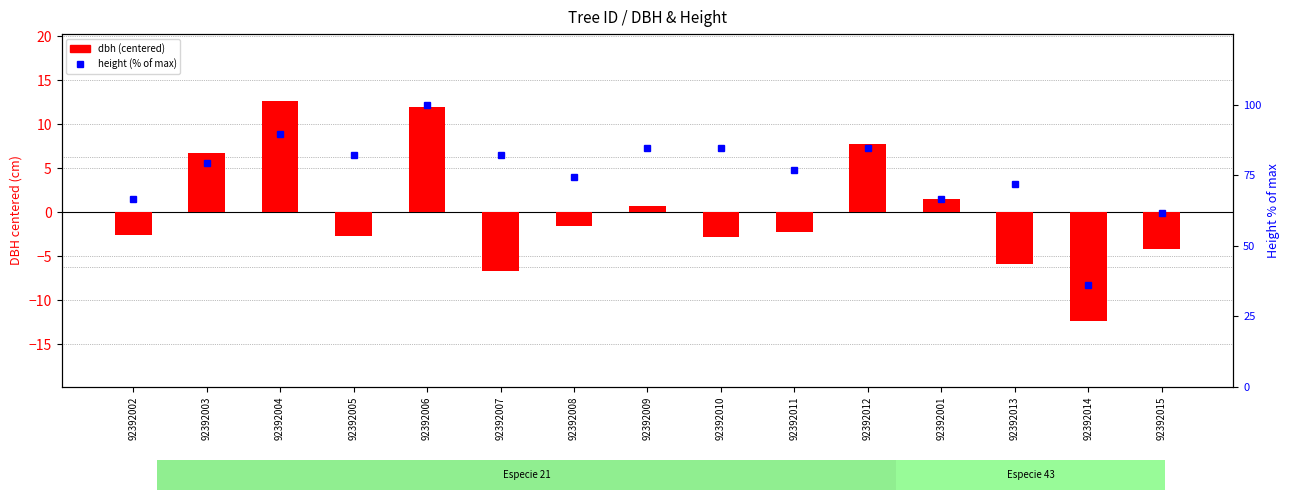

Is it true that dbh (centered) equals 13.9 at 92392012?

False